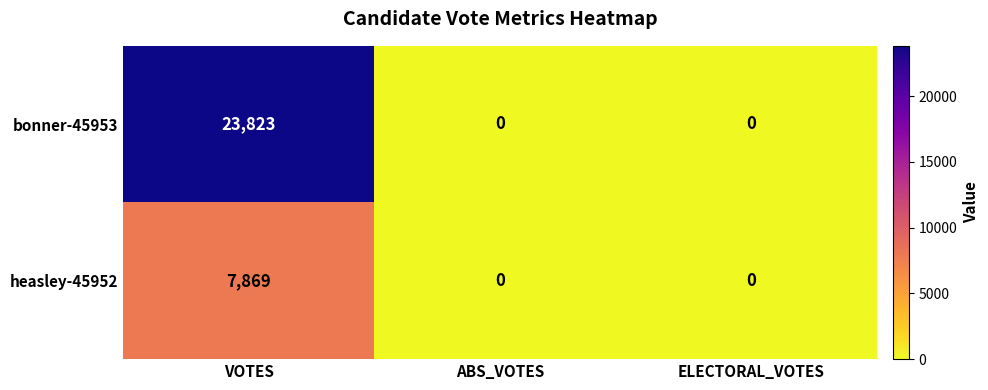

The value of heasley-45952 at ELECTORAL_VOTES is -5205. True or false?

False